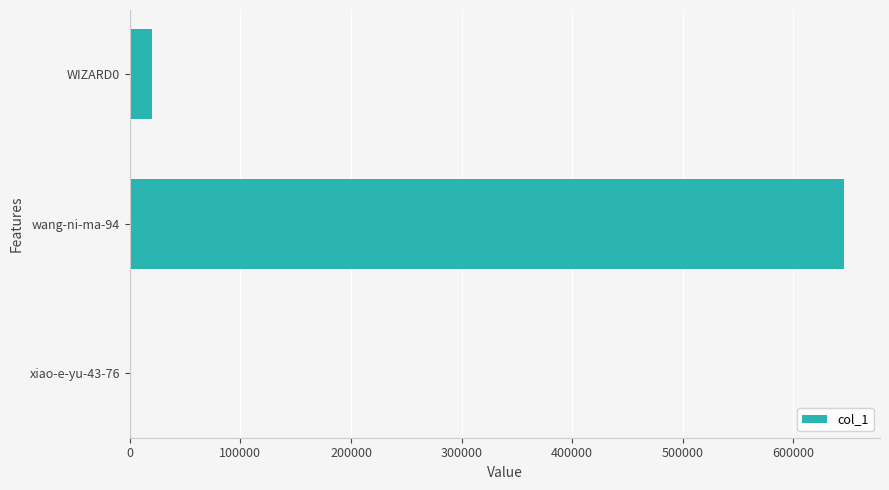

The value at WIZARD0 is 19965. True or false?

True